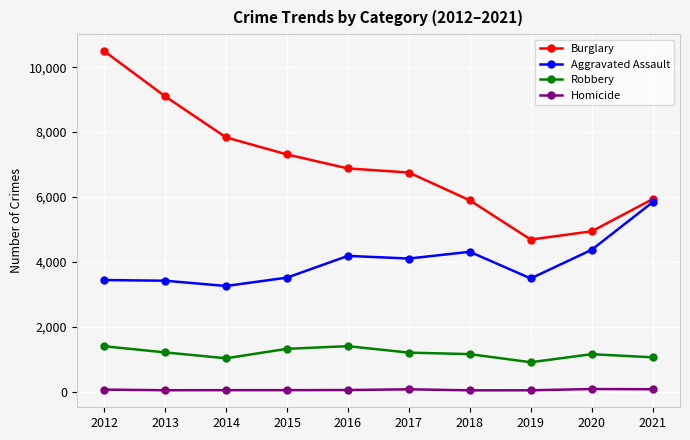

What are all the series names shown in the legend?

Burglary, Aggravated Assault, Robbery, Homicide